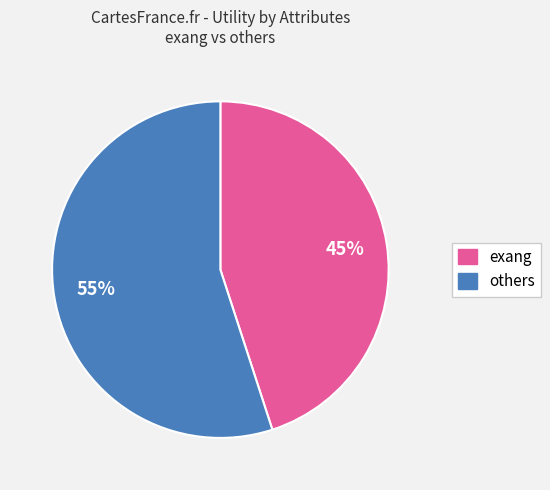

Is there any slice that represents more than half of the pie?

Yes